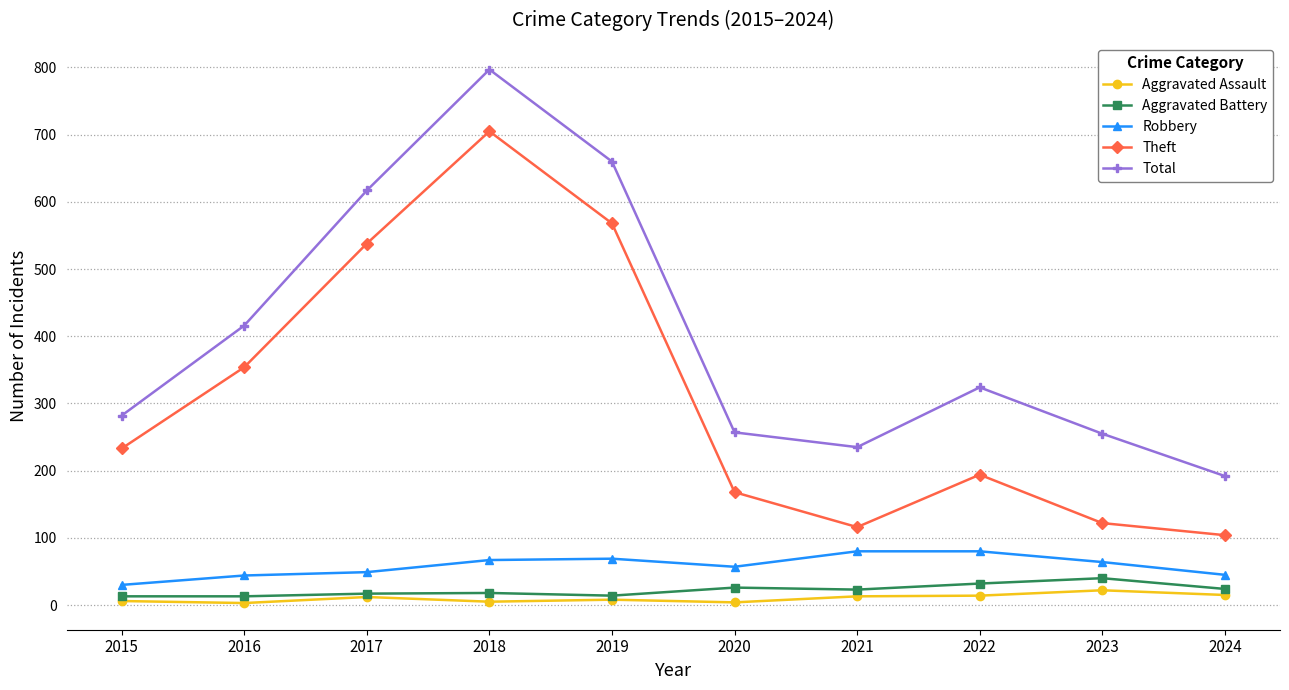

True or false: Total and Aggravated Assault intersect in this chart.

False